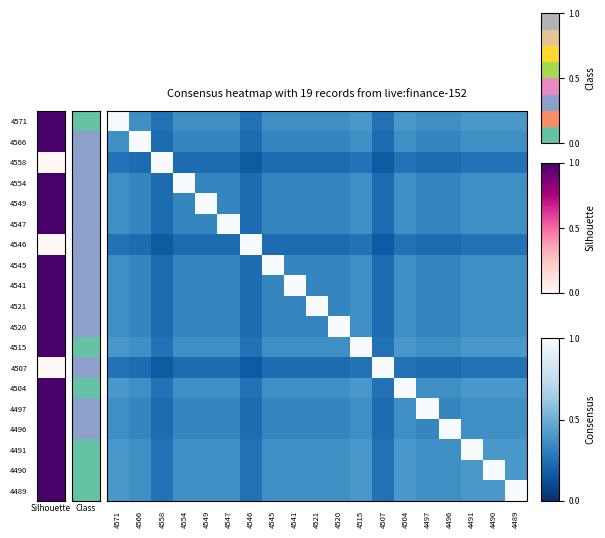

At which category does the chart reach its peak across all series?

4571